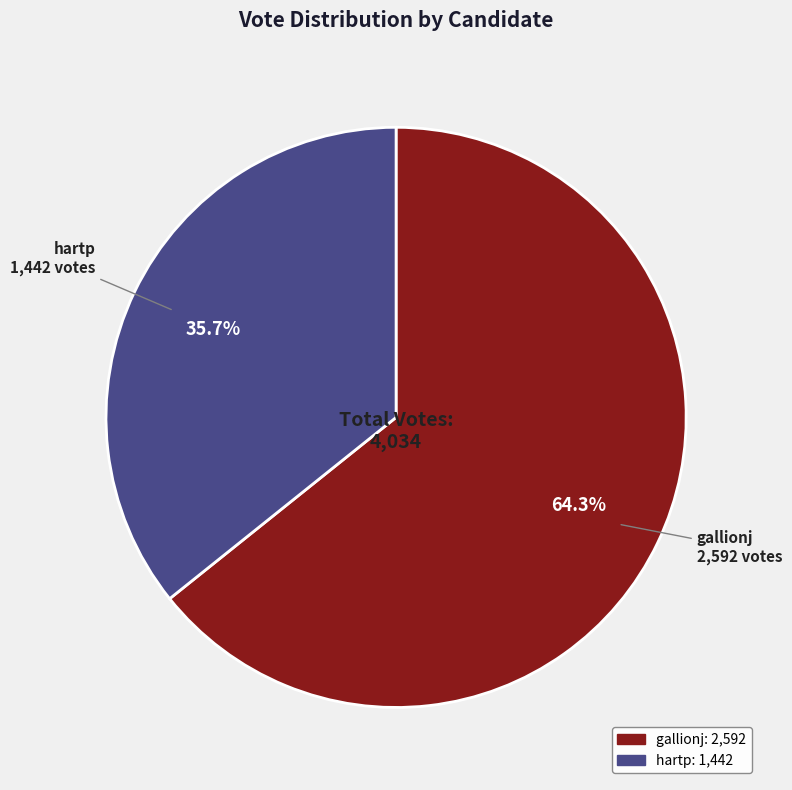

Which category has the smallest portion of the pie?

hartp